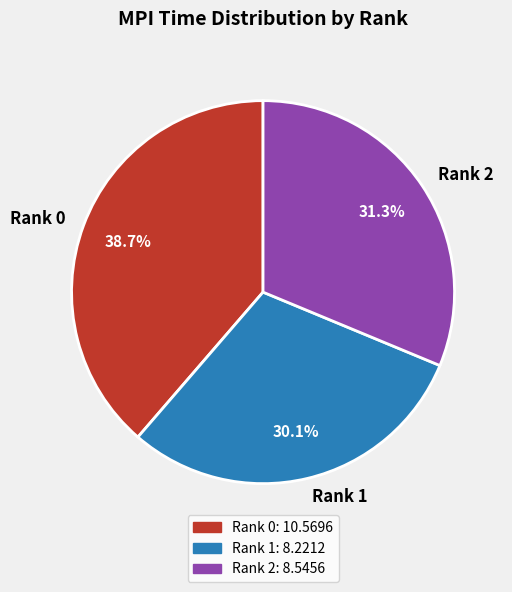

The Rank 2 slice represents 24% of the pie. True or false?

False